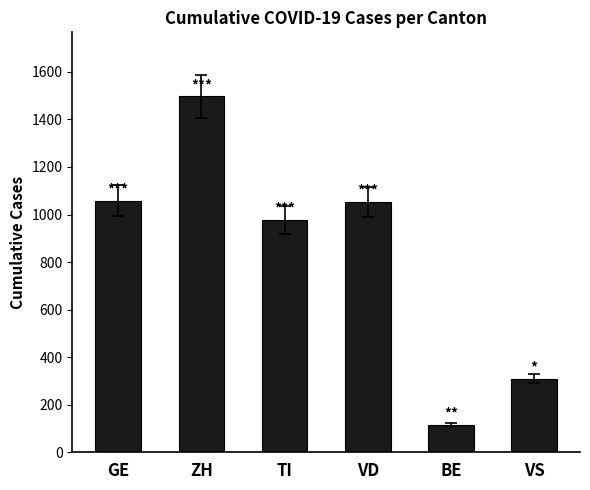

At which label does the data first exceed 1054?

GE